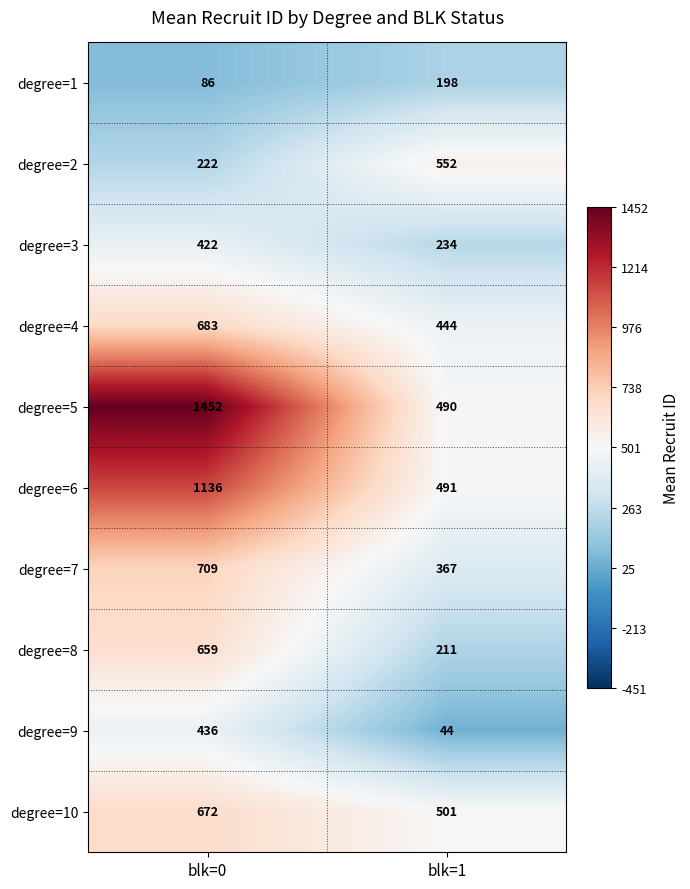

What is the difference between the degree=3 values at blk=0 and blk=1?

188